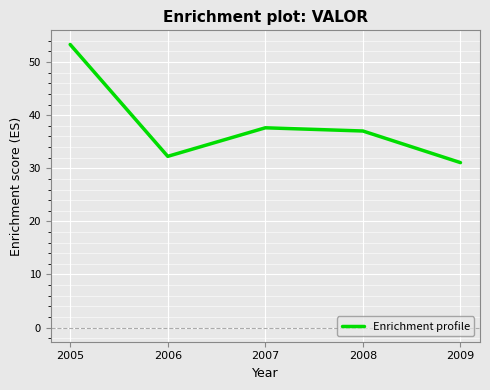

What is the change in value from 2005 to 2008?

-16.3